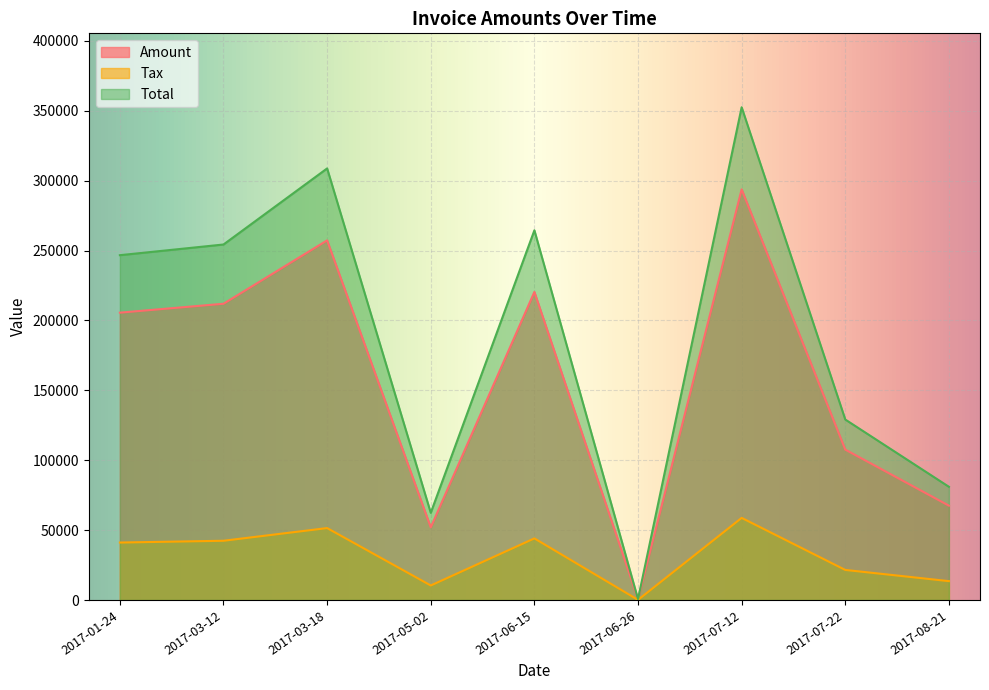

Which has a higher value, 2017-08-21 or 2017-06-15?

2017-06-15